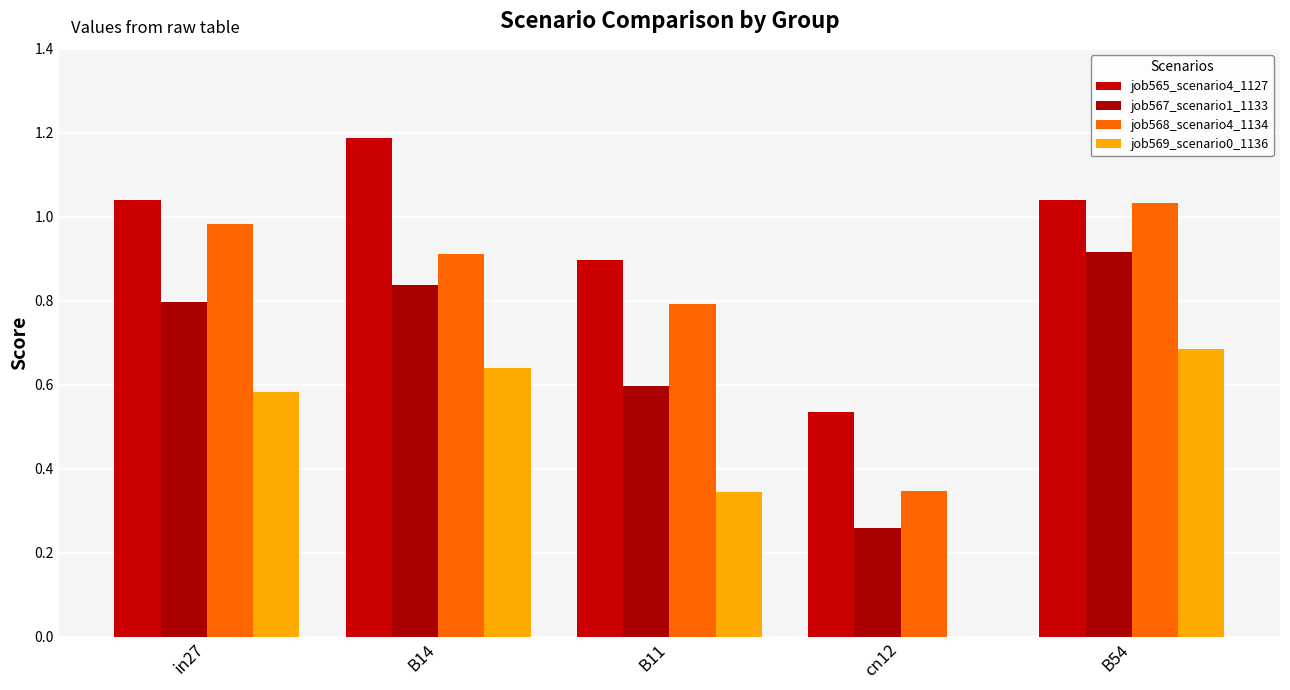

What is the highest value of the job569_scenario0_1136 series?

0.7